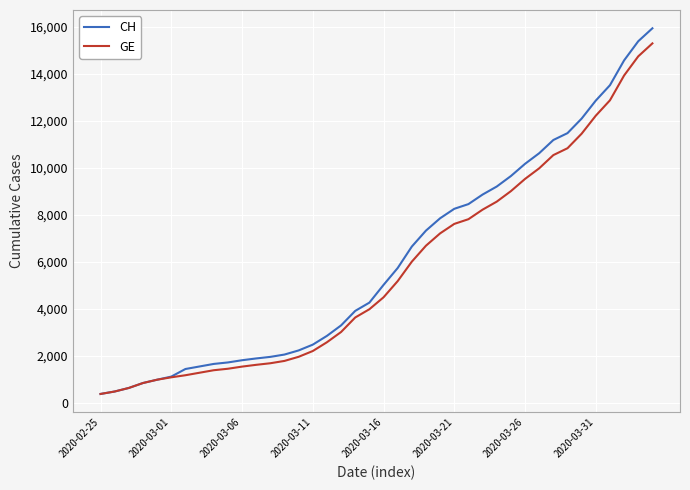

Which series has the largest range (max minus min)?

CH